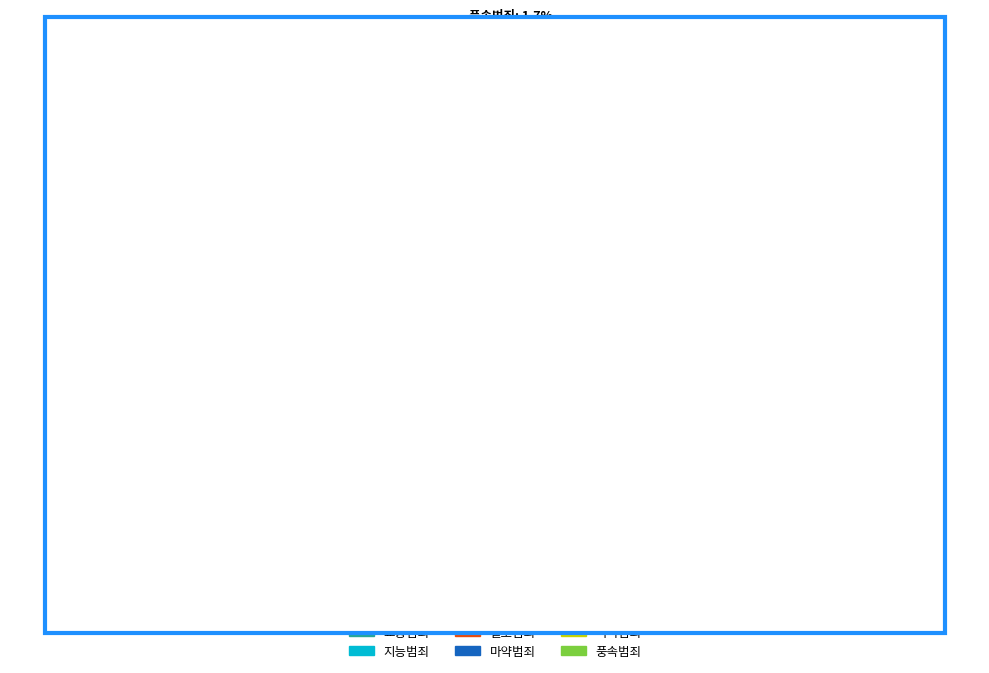

To the nearest percent, what is the difference between the largest and smallest slice percentages?

72%